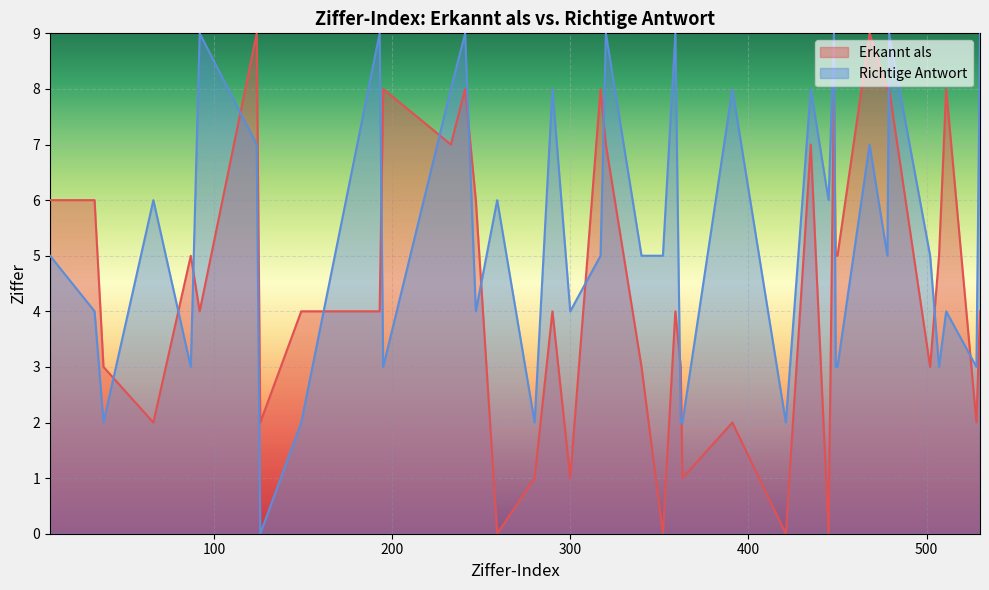

Reading left to right, what are all the values shown in this chart?

Erkannt als: 8=6	33=6	38=3	66=2	87=5	92=4	124=9	126=2	149=4	193=4	195=8	233=7	241=8	247=6	259=0	280=1	290=4	300=1	317=8	320=7	340=3	352=0	359=4	362=3	363=1	391=2	421=0	435=7	445=0	448=8	449=5	450=5	468=9	478=8	479=8	502=3	507=5	511=8	528=2	530=4
Richtige Antwort: 8=5	33=4	38=2	66=6	87=3	92=9	124=7	126=0	149=2	193=9	195=3	233=8	241=9	247=4	259=6	280=2	290=8	300=4	317=5	320=9	340=5	352=5	359=9	362=2	363=2	391=8	421=2	435=8	445=6	448=9	449=3	450=3	468=7	478=5	479=9	502=5	507=3	511=4	528=3	530=9